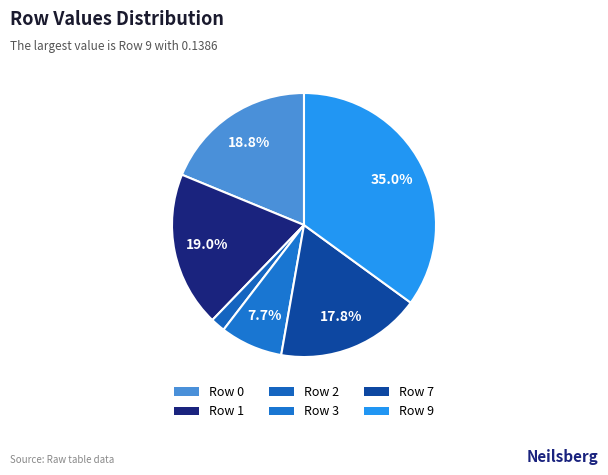

How many slices are in this pie chart?

6